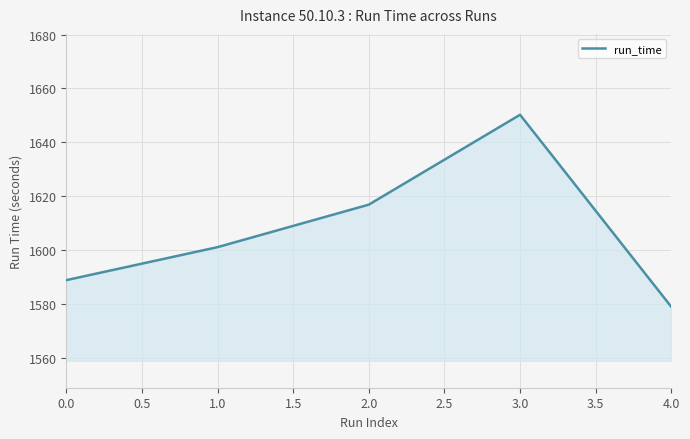

What is the difference between the values at 2.0 and 1.0?

15.8